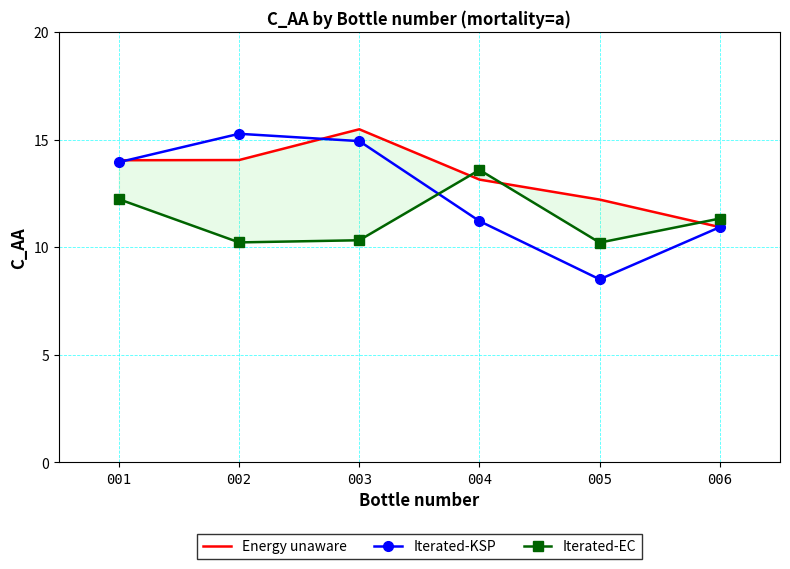

What is the value of the Iterated-EC point at the 4th from the left?

13.6